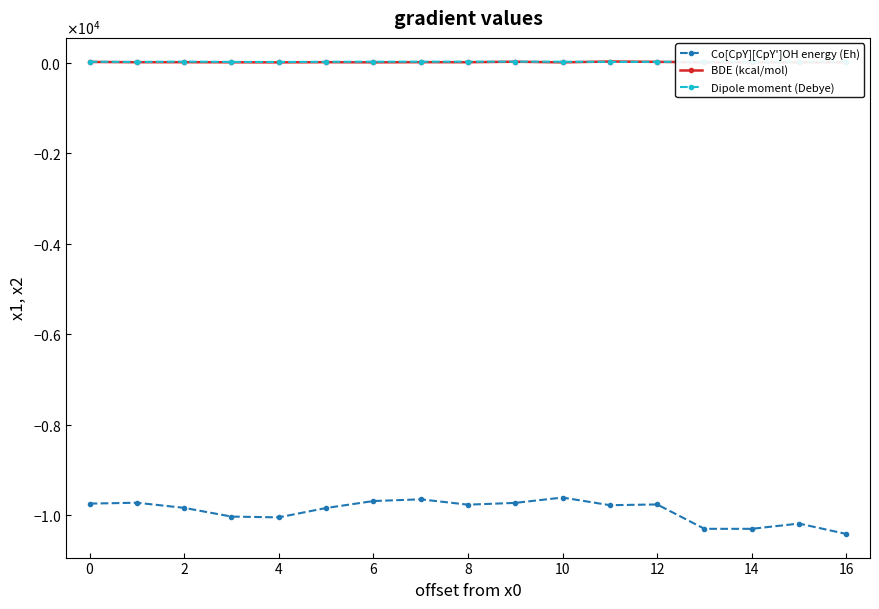

At how many categories does at least one series exceed -4033?

17